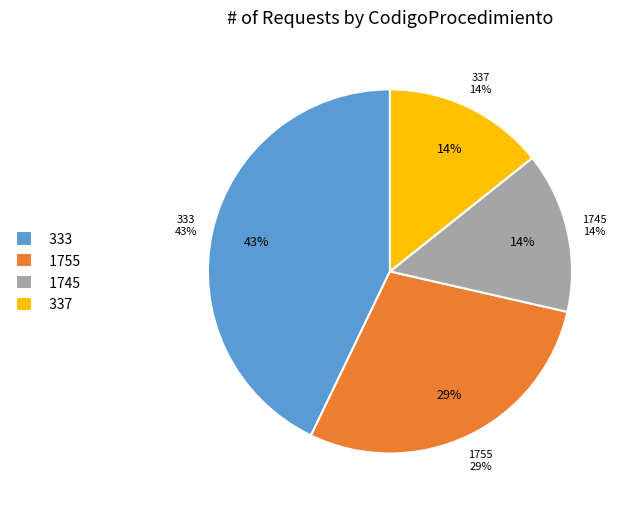

To the nearest percent, what is the difference between the largest and smallest slice percentages?

29%